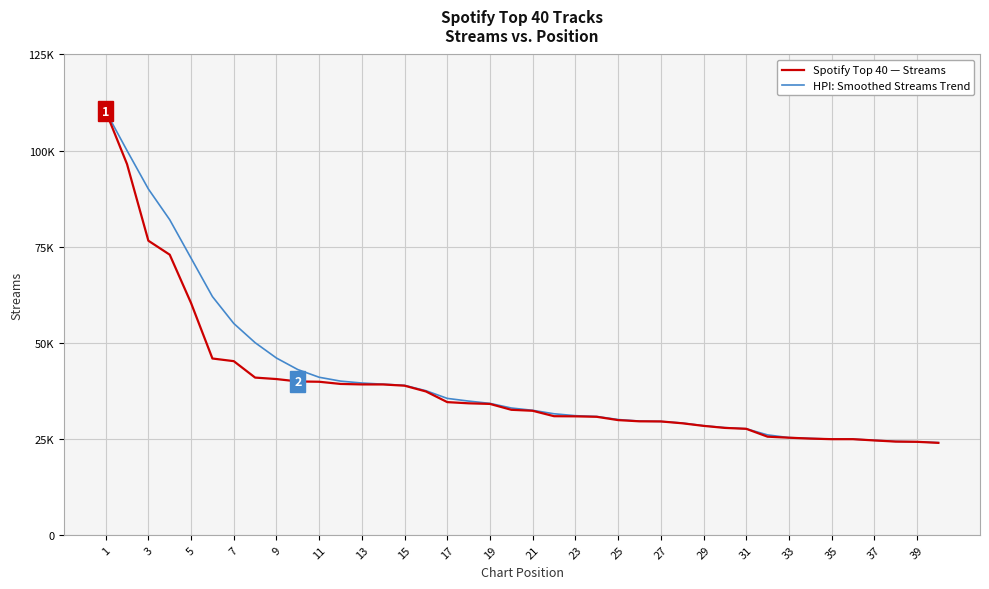

True or false: Spotify Top 40 — Streams has more than 2 points higher than both neighbors.

False